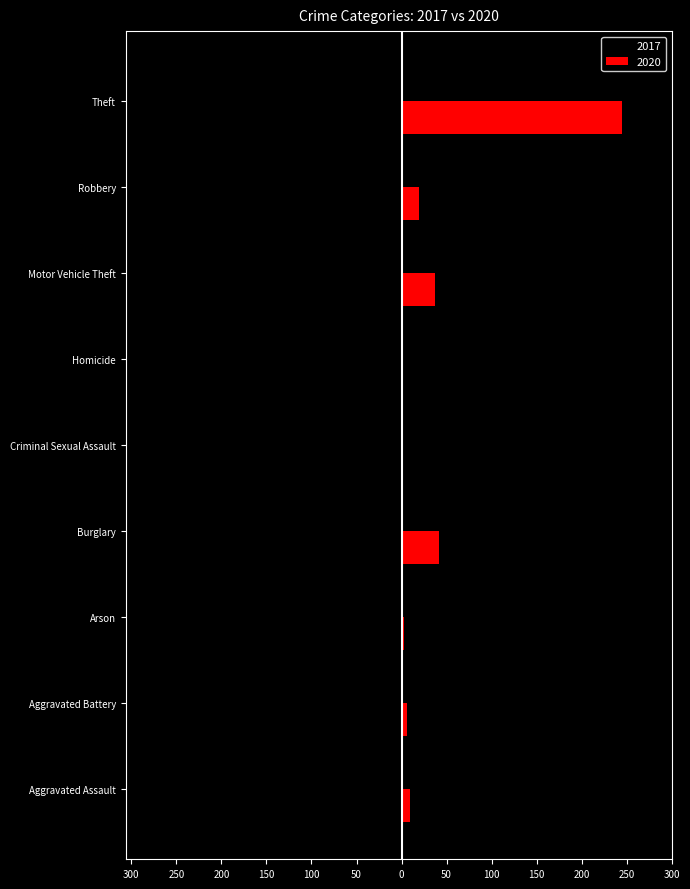

What are all the series names shown in the legend?

2017, 2020